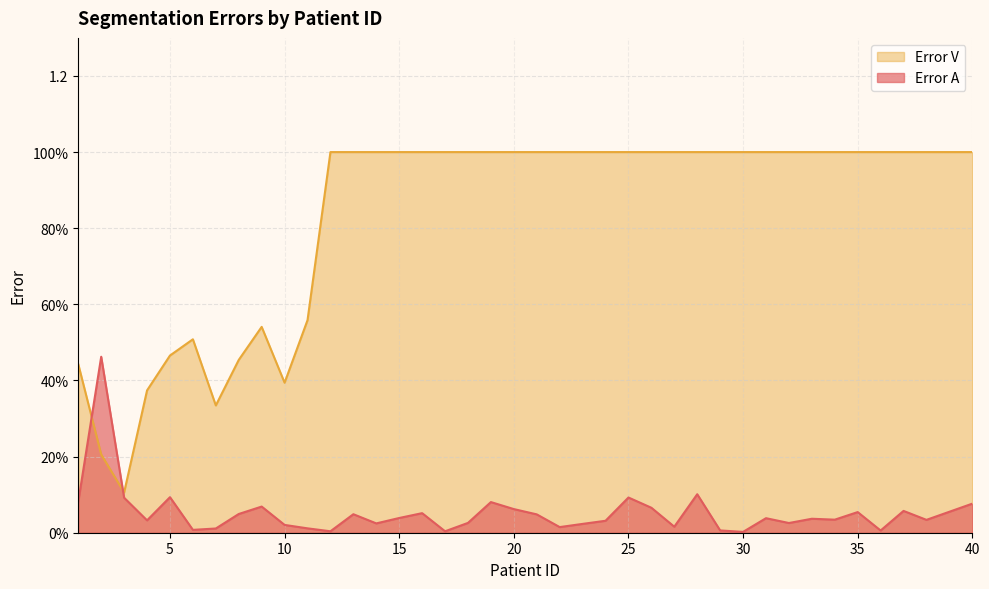

What is the sum of the Error V values at 6 and 3?

0.6